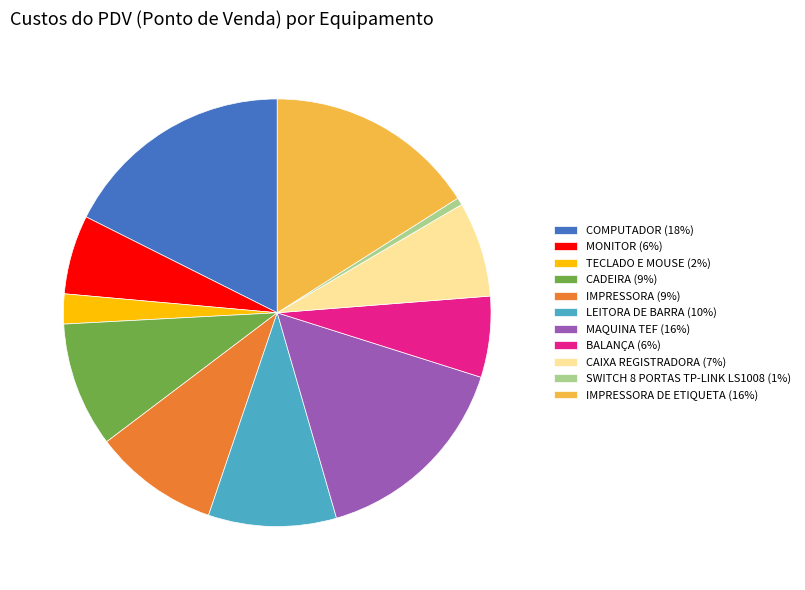

Count the number of slices in the pie.

11